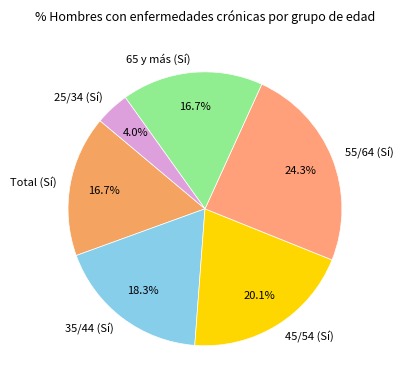

Does any single category account for the majority?

No